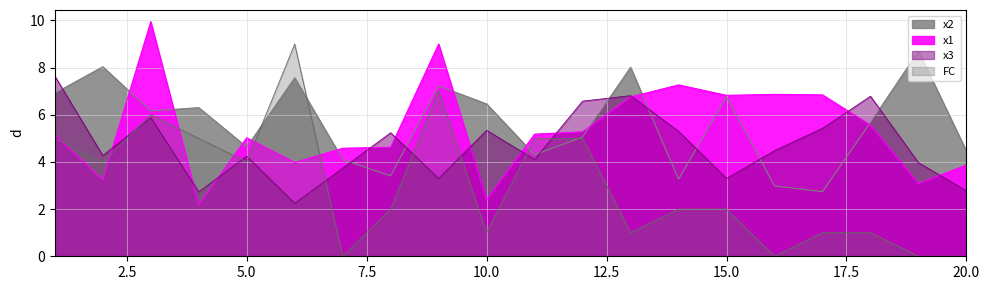

What is the spread (max minus min) of values at 7?

4.6